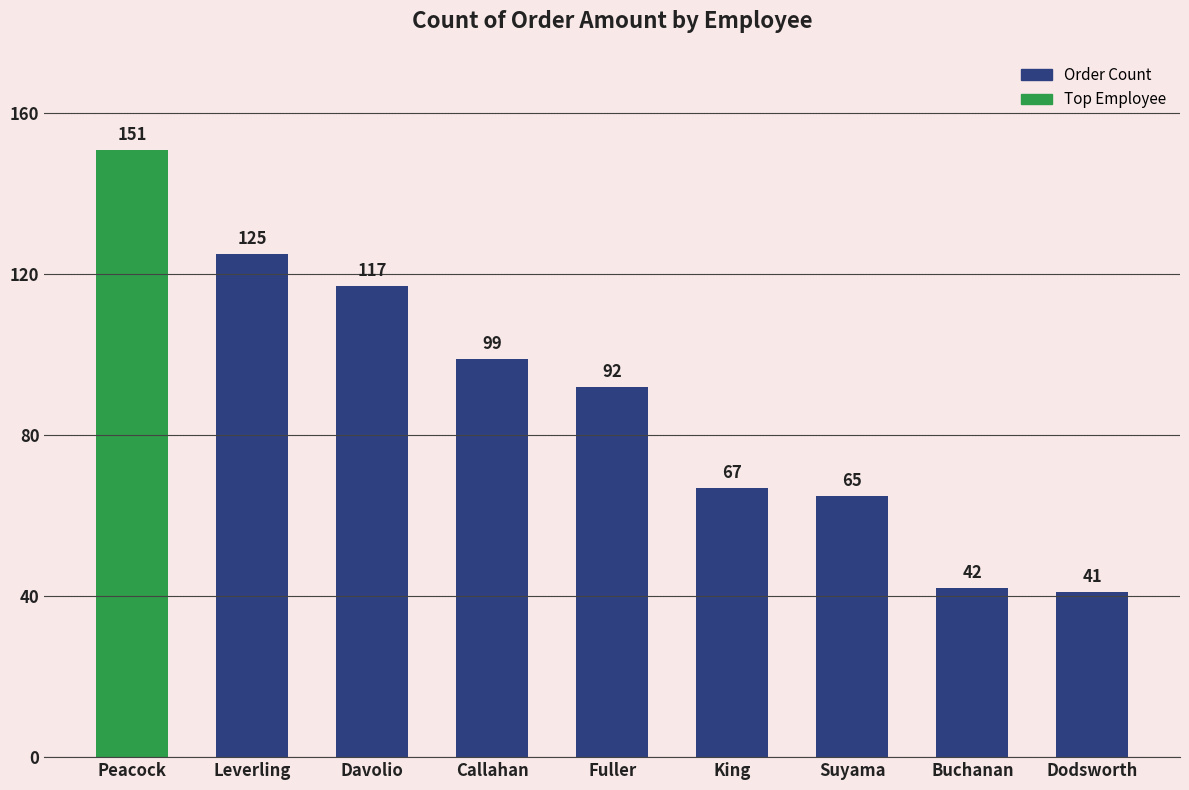

True or false: the data shows 125 at Leverling.

True